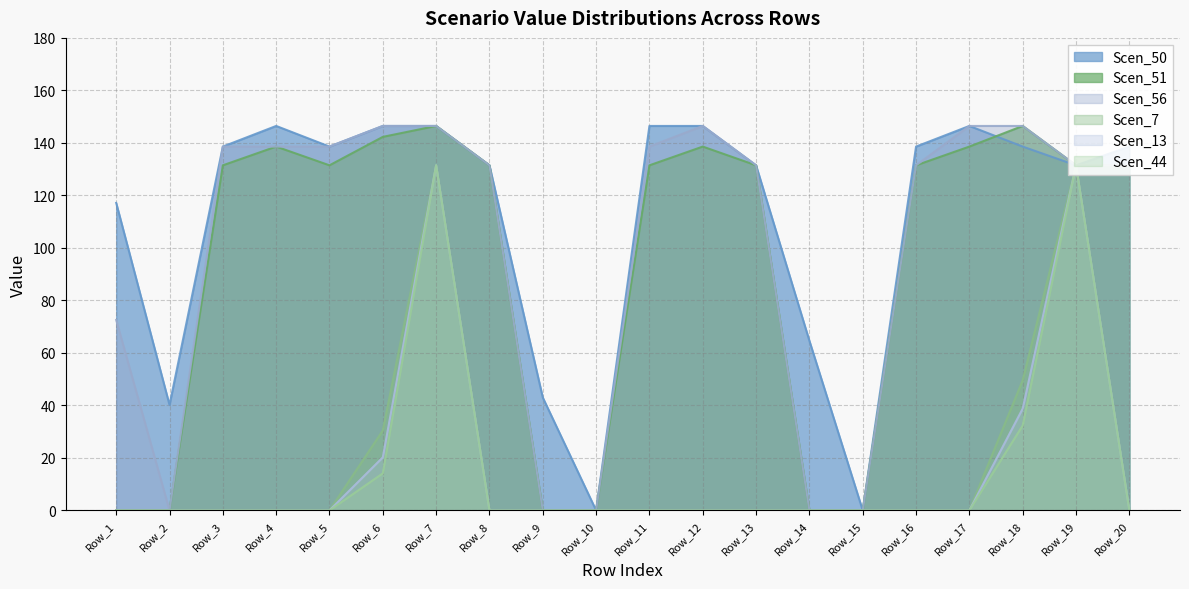

At how many categories does at least one series exceed 16?

18